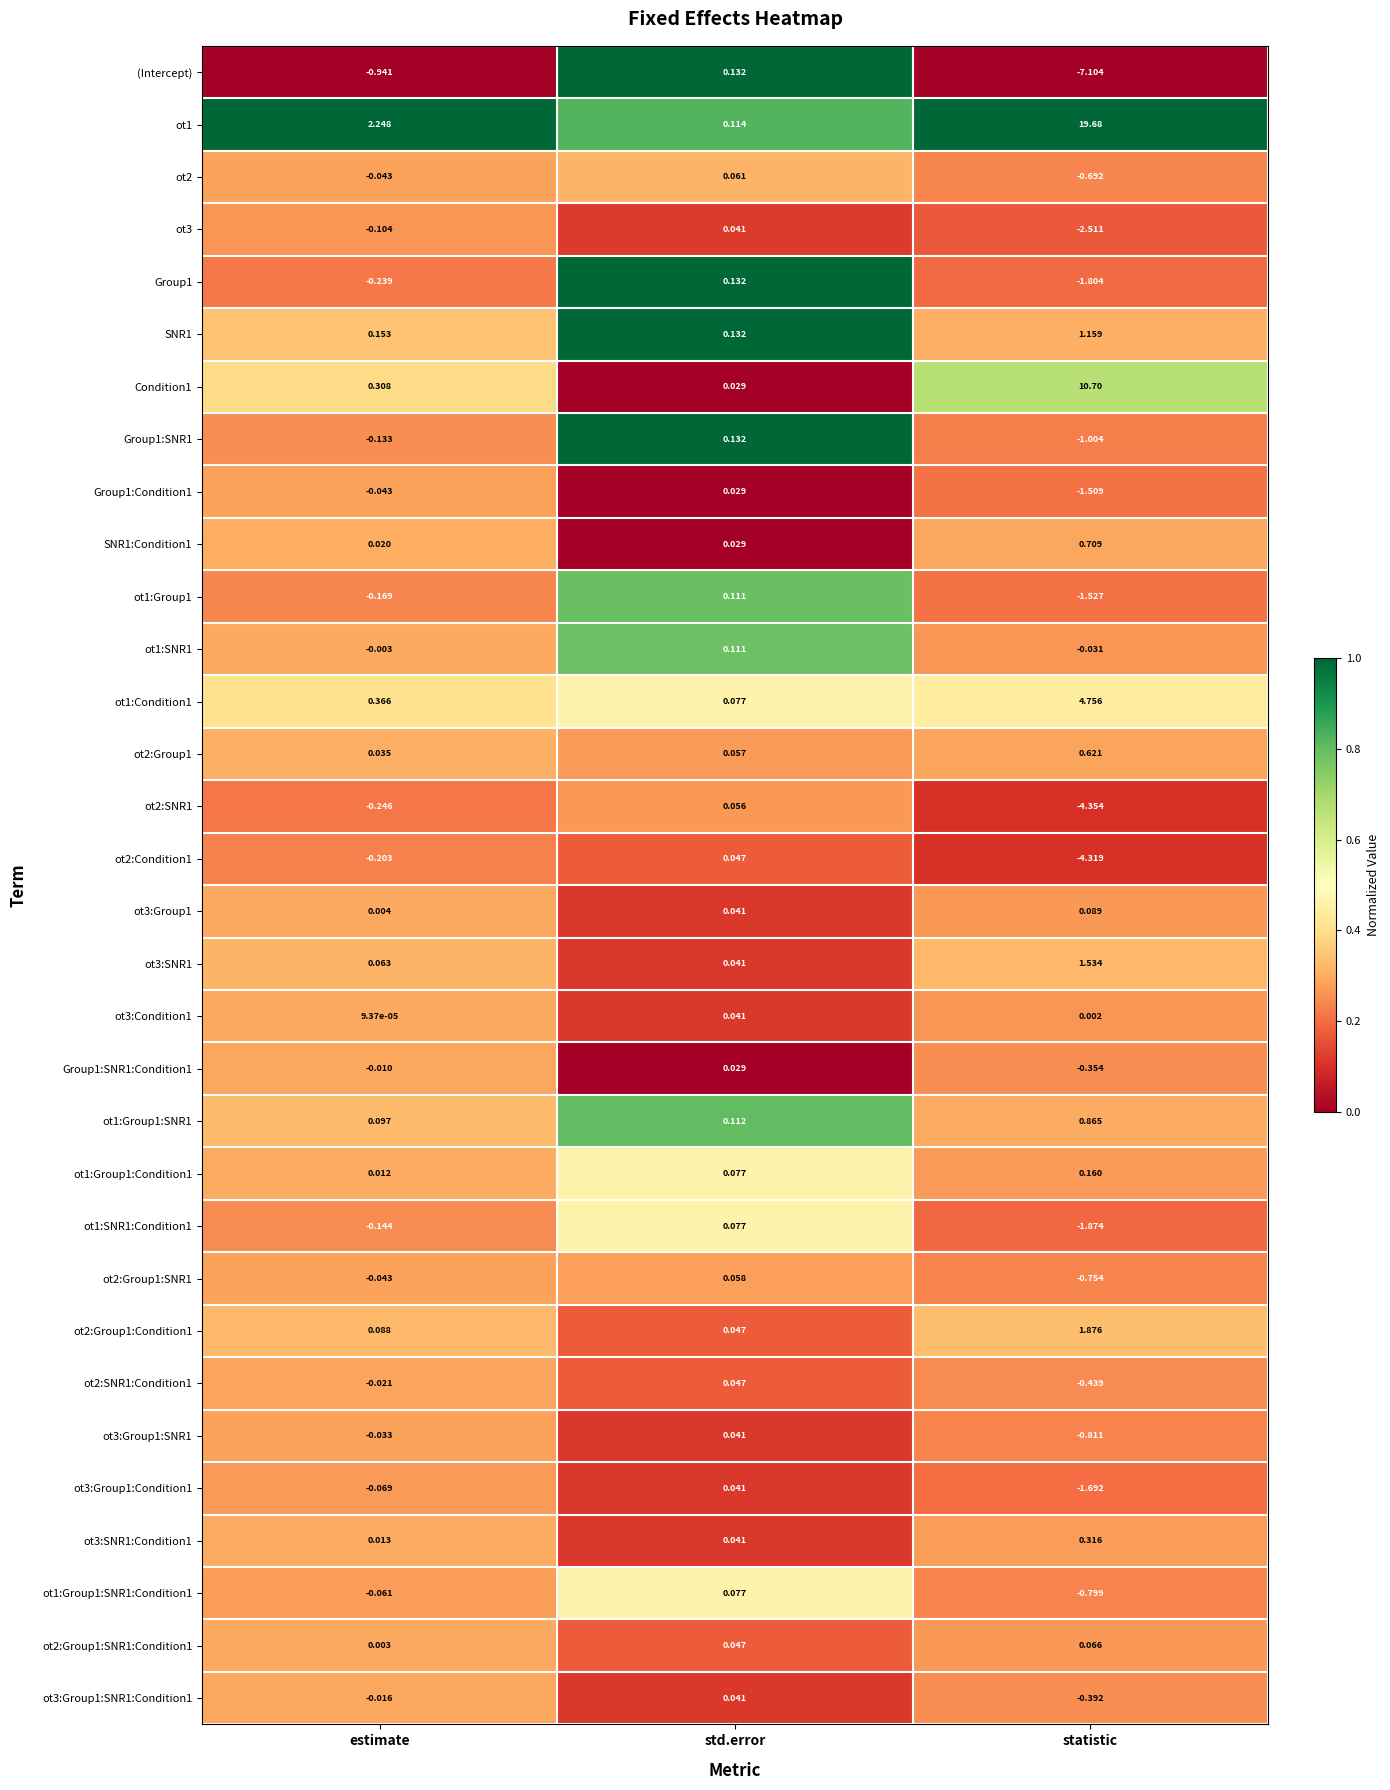

At which category is the sum across all series the highest?

statistic